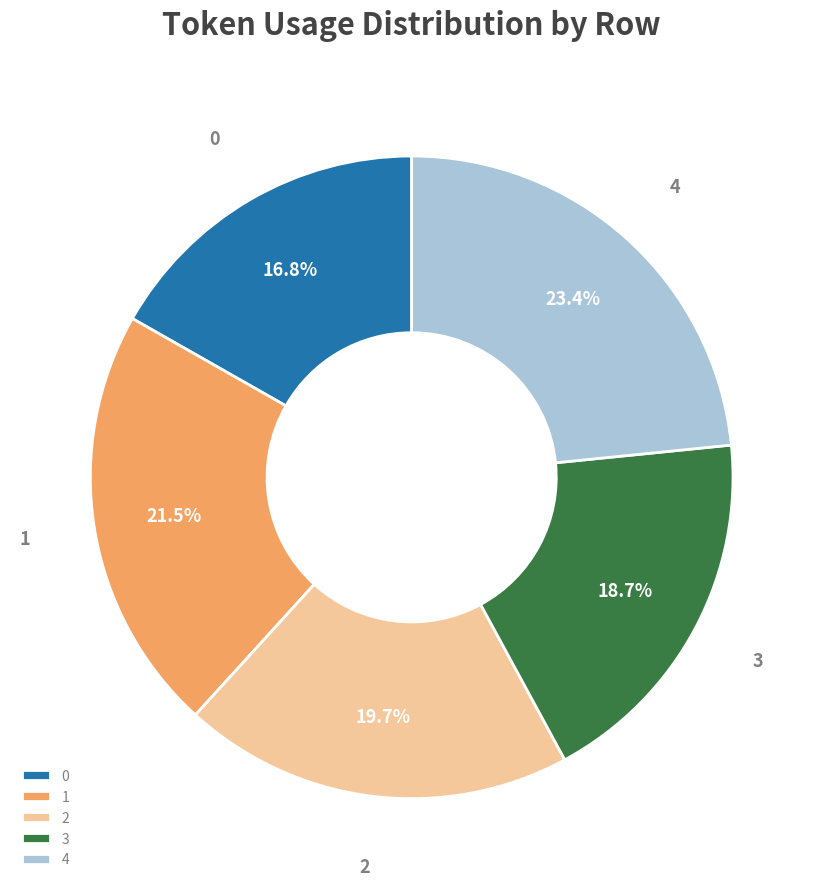

To the nearest percent, what is the difference between the 2 and 3 slice percentages?

1%